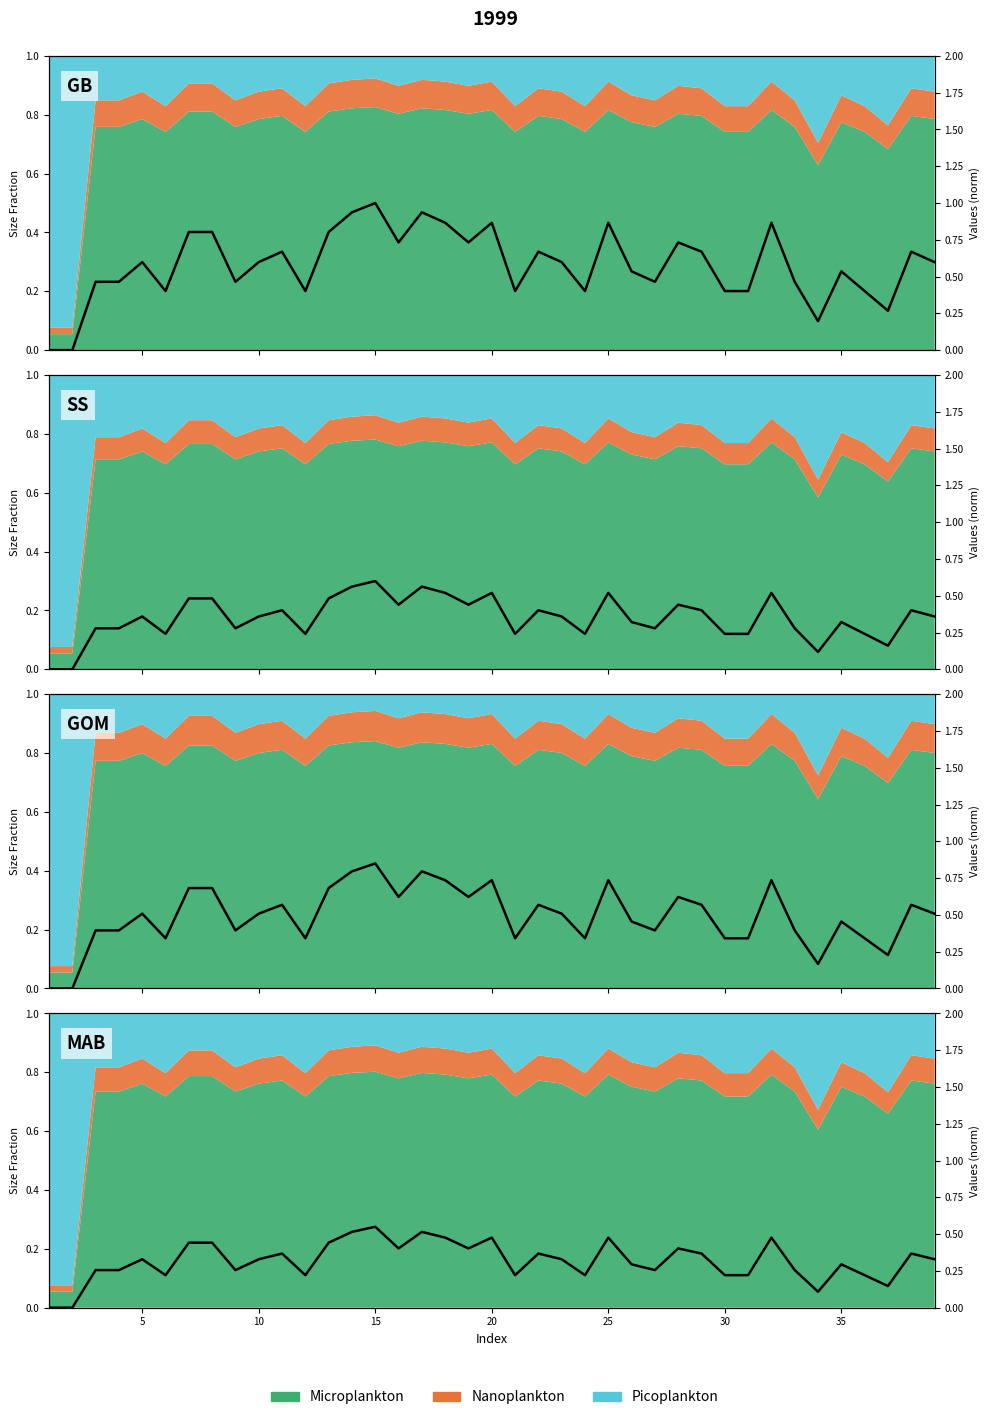

How many values are between 0 and 1?

39